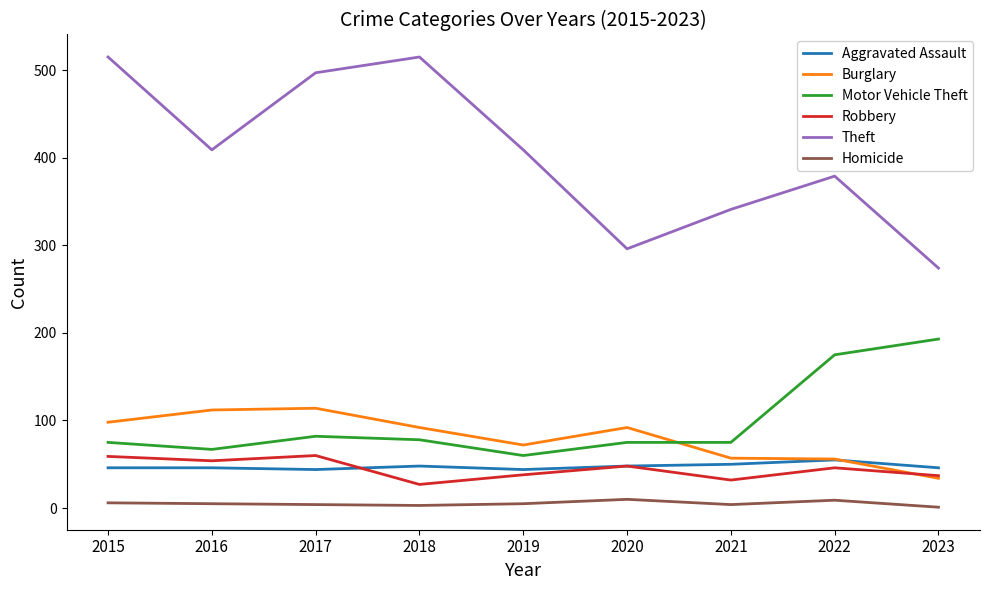

What is the highest value of the Burglary series?

114